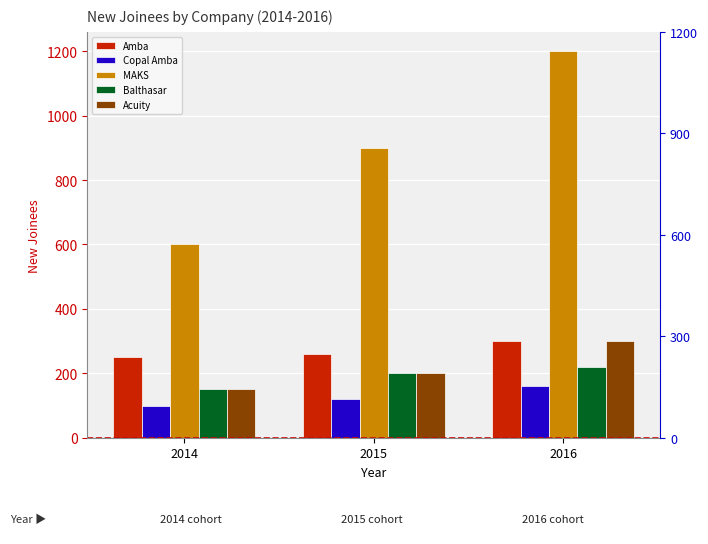

Which label corresponds to the largest value in the chart?

2016